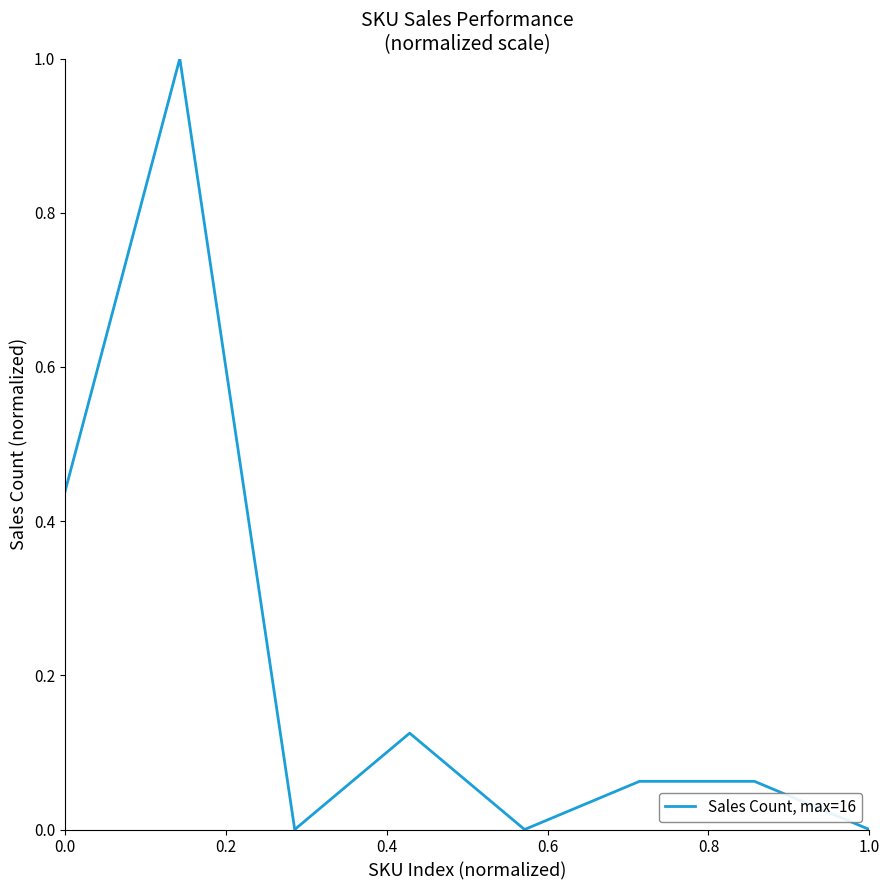

What is the maximum value shown in the chart?

1.0